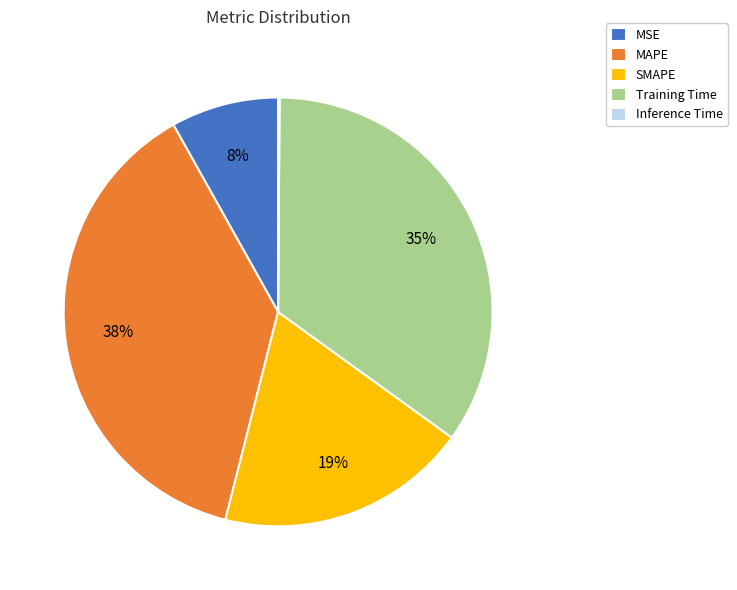

Between MSE and MAPE, which is larger?

MAPE